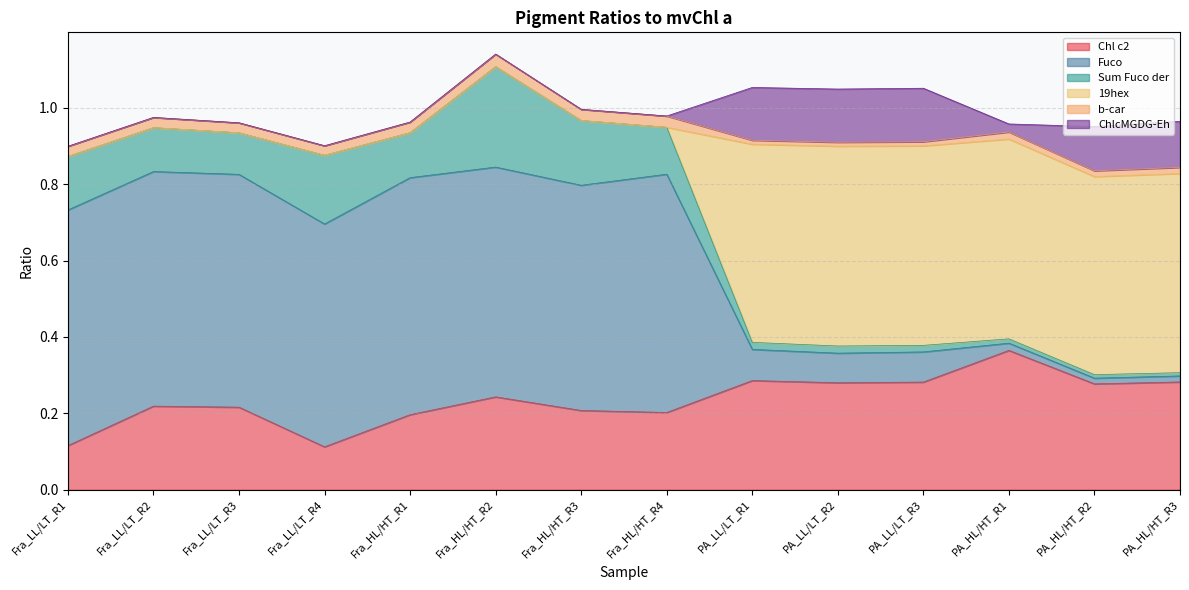

How many lines are shown in the chart?

6